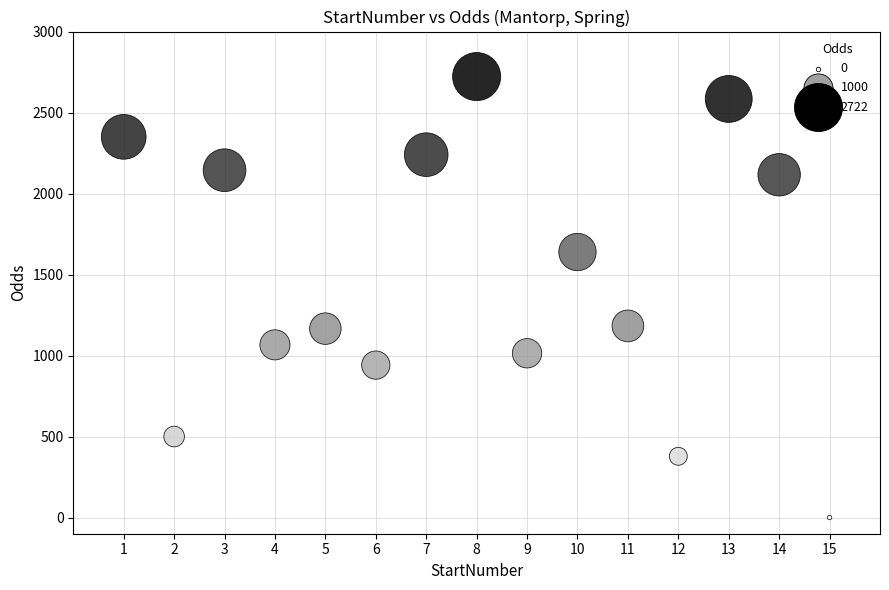

What is the range of X values (max minus min)?

14